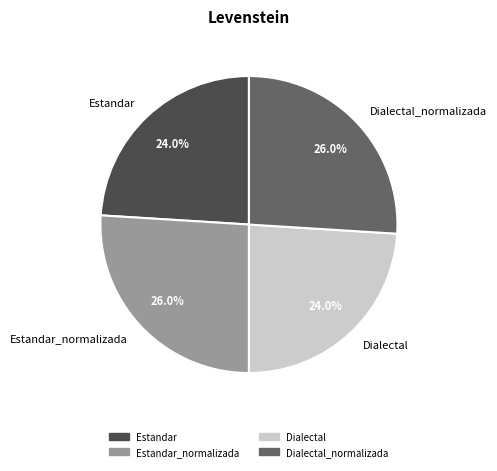

To the nearest percent, what is the combined percentage of Dialectal_normalizada and Estandar?

50%